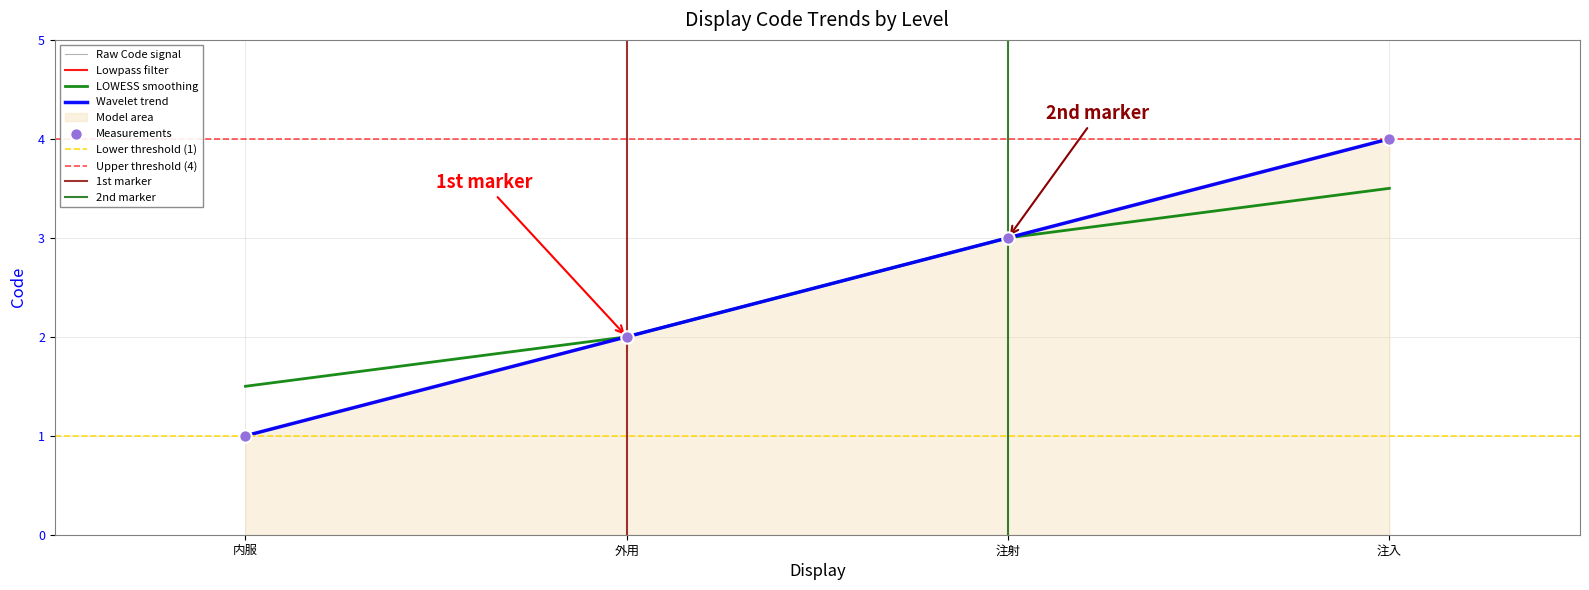

Between 外用 and 注入, which is larger?

注入